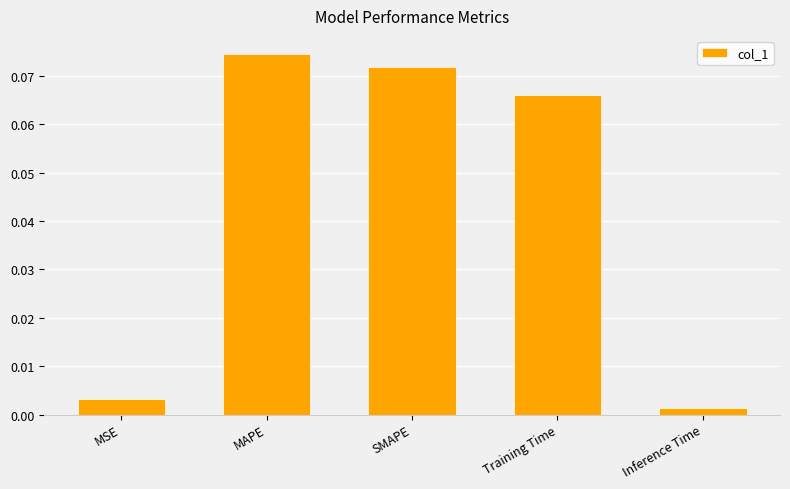

Between MAPE and Inference Time, which is larger?

MAPE